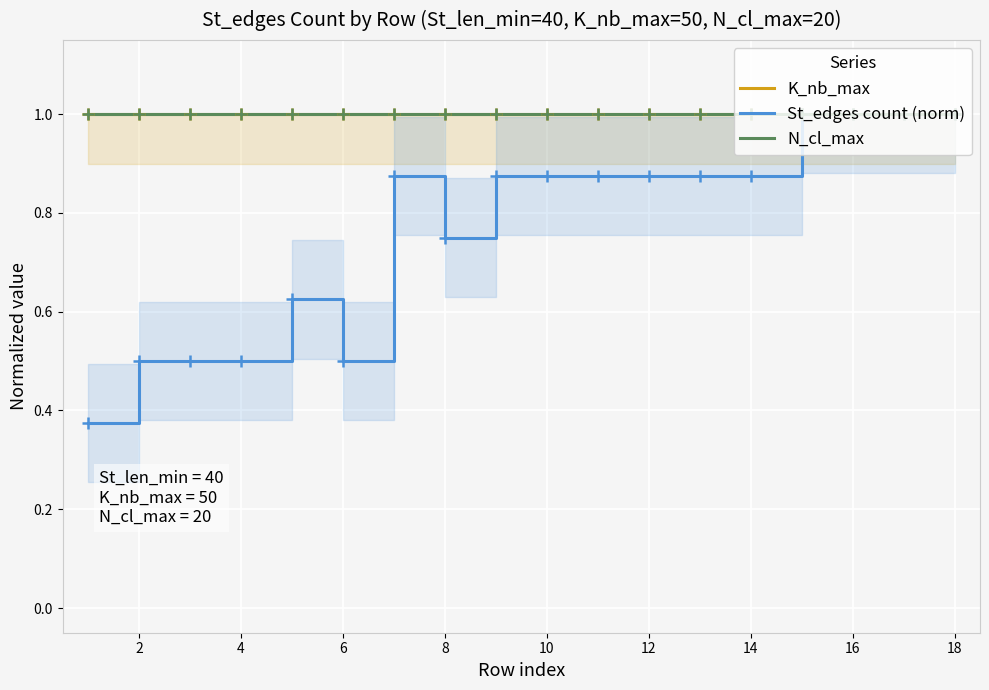

At which label does St_edges count (norm) reach its peak?

14